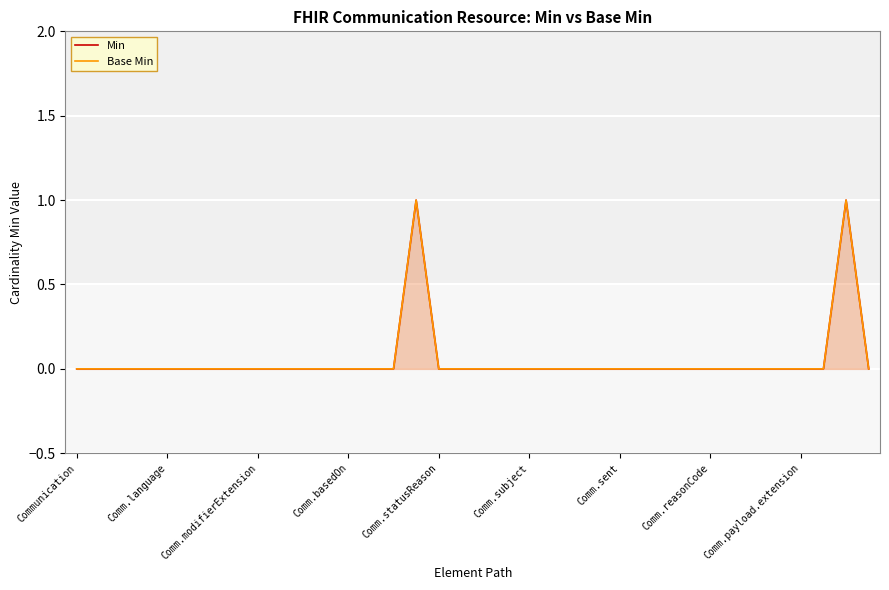

List the series in order of their peak value, lowest first.

Min, Base Min